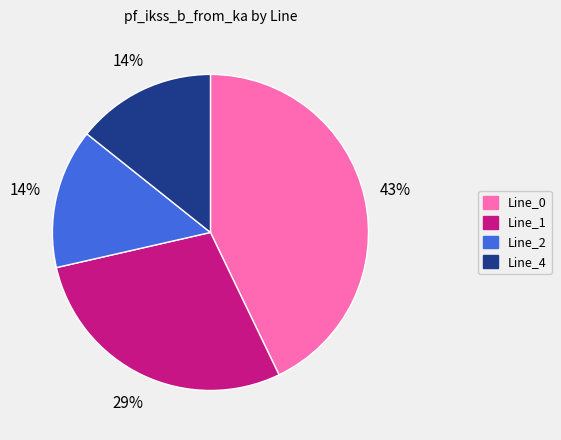

Count the number of slices in the pie.

4